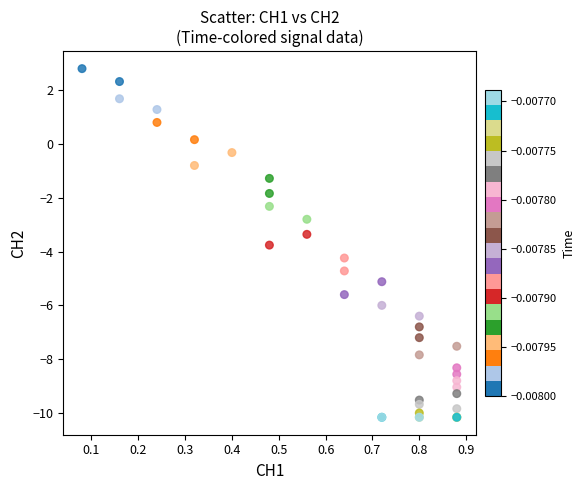

What Y value in the scatter plot is closest to -3?

-2.8